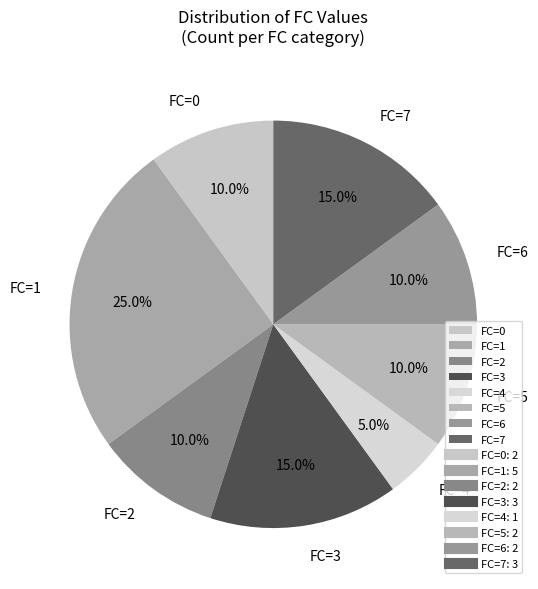

Does FC=1 represent more than half of the total?

No